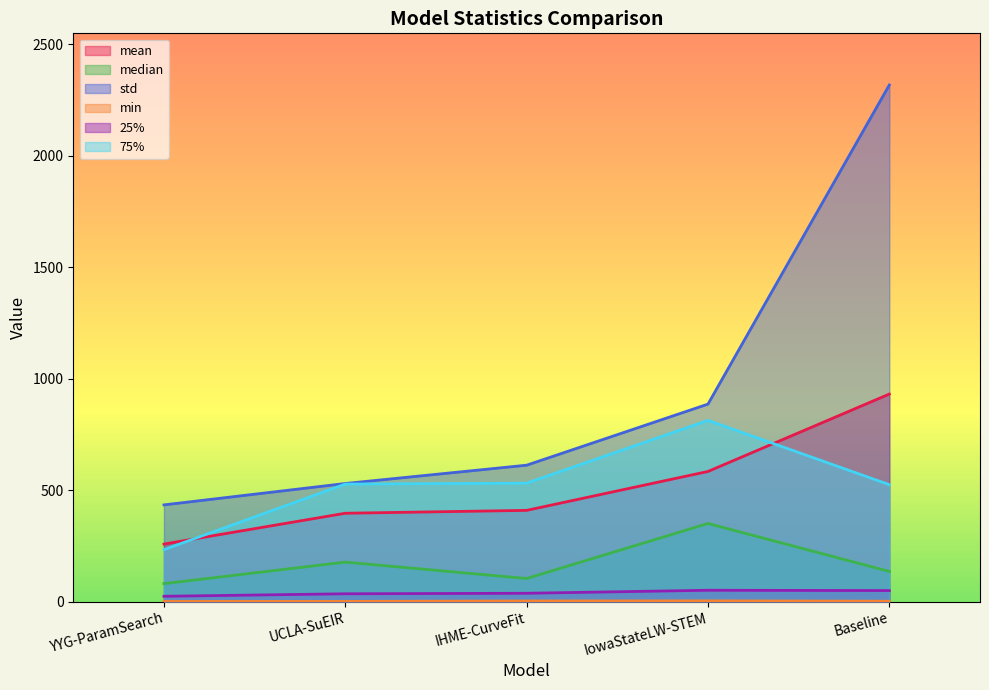

Between UCLA-SuEIR and IowaStateLW-STEM, which is larger?

IowaStateLW-STEM